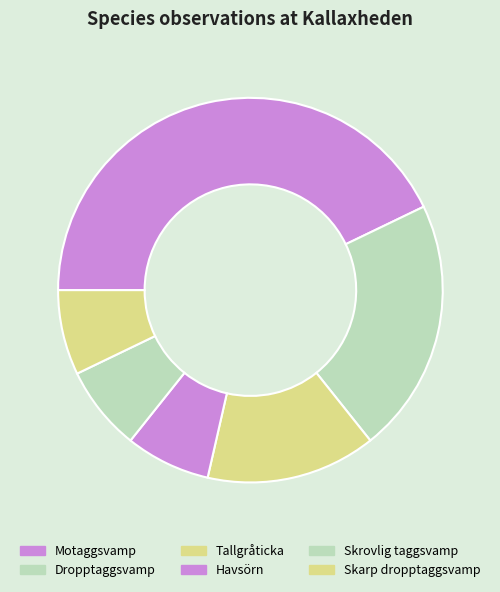

Which slice is the largest?

Motaggsvamp